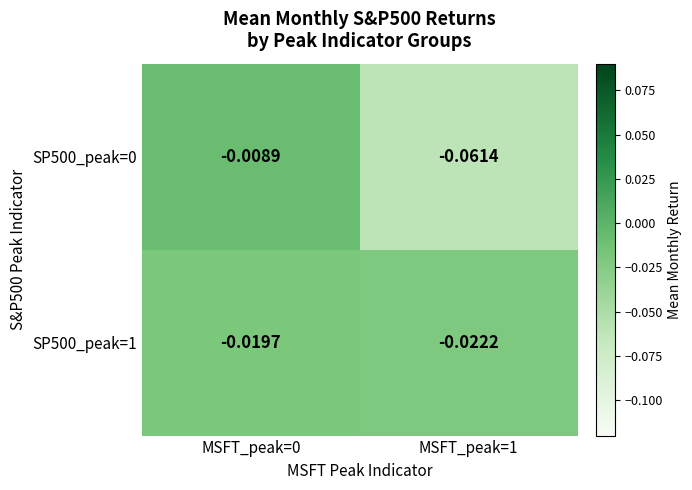

Is the value of SP500_peak=0 at MSFT_peak=0 greater than the value of SP500_peak=1 at MSFT_peak=1?

Yes